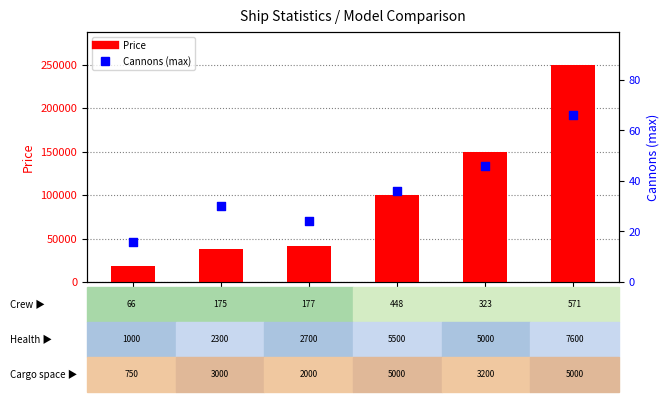

Which series contains the highest Y value?

Price